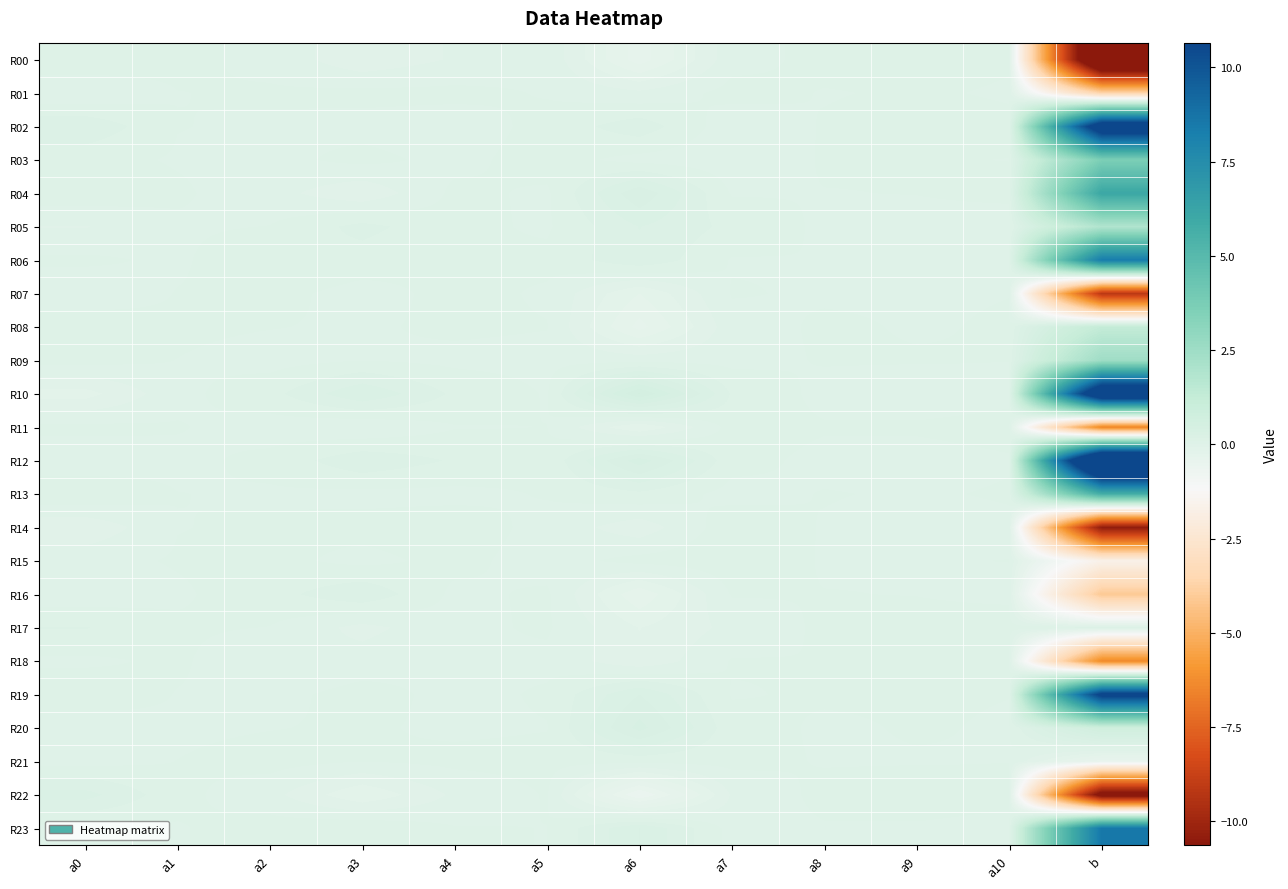

Which series has the widest spread of values?

R12